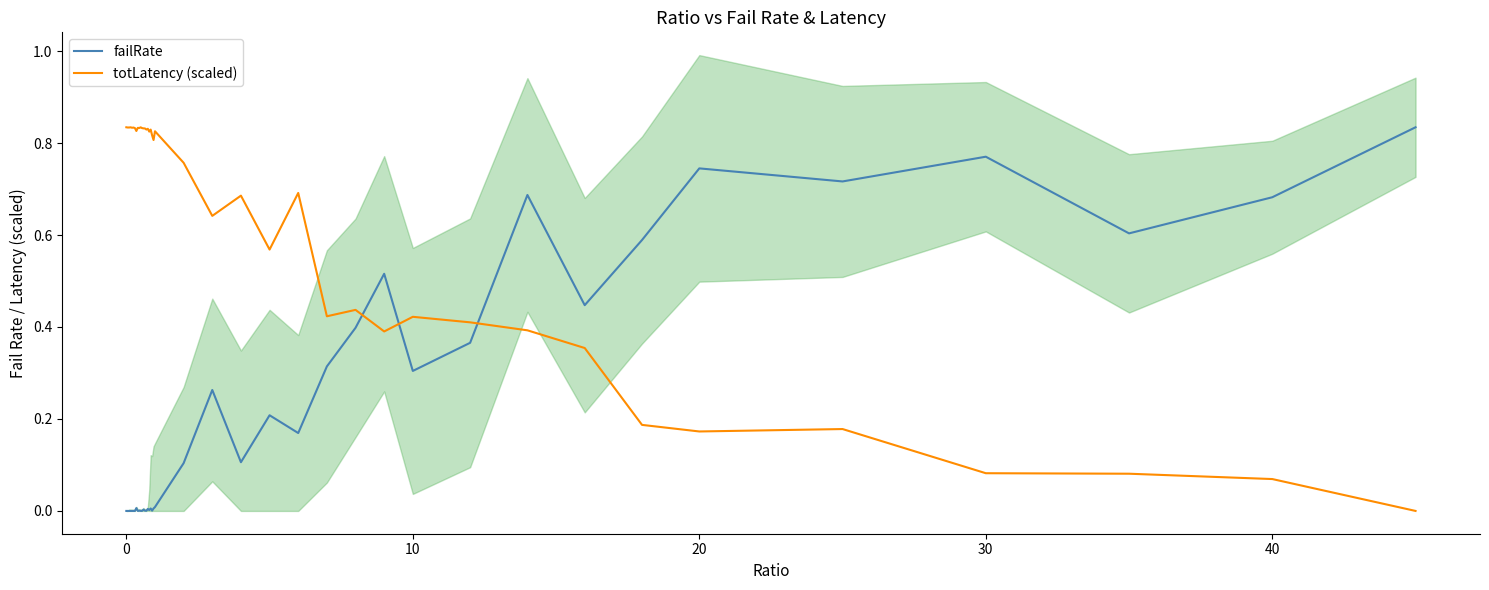

How many values in totLatency (scaled) are above zero?

39